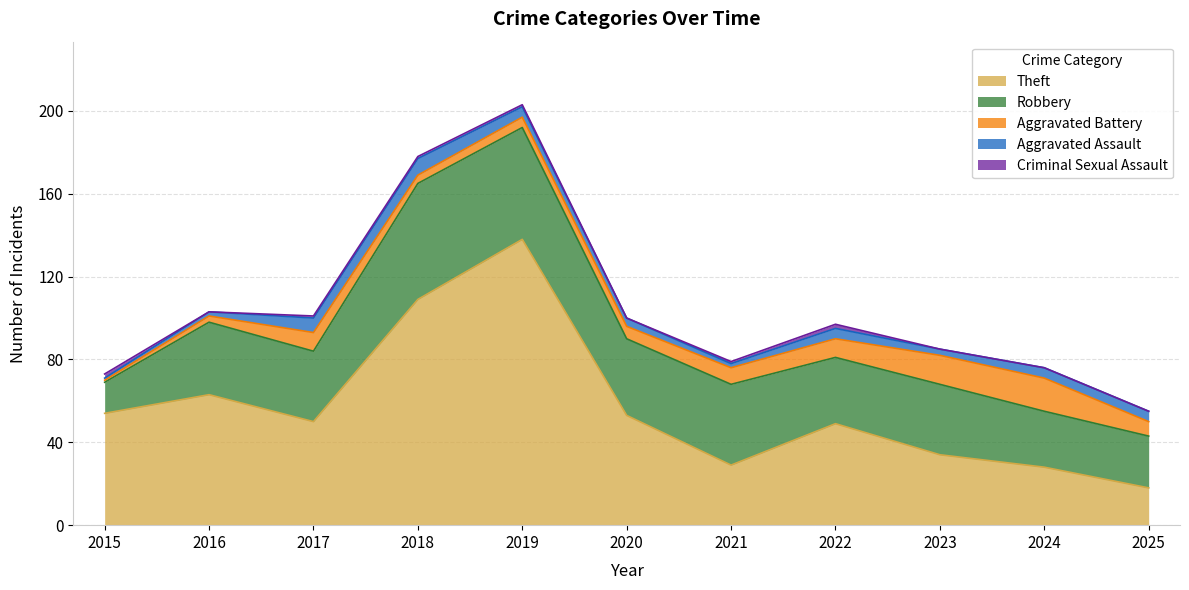

What is the average value of the Robbery series?

35